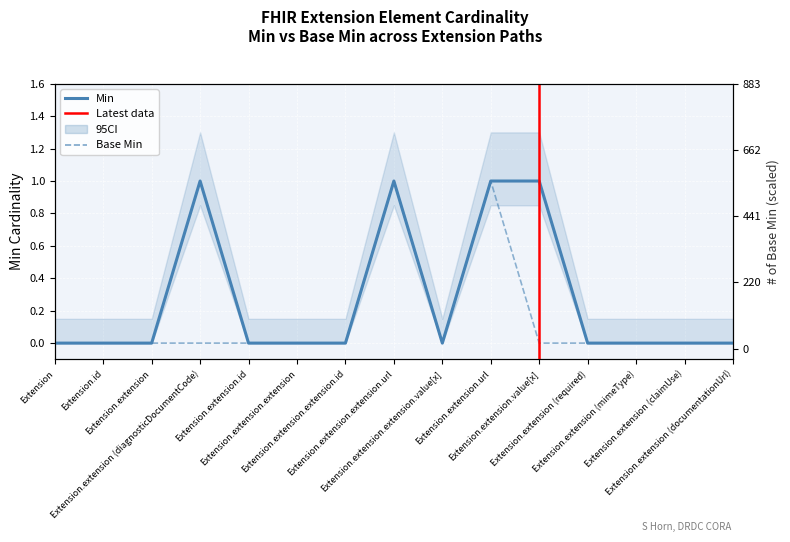

List the labels in order of Base Min value, largest first.

Extension.extension.extension.url, Extension.extension.url, Extension, Extension.id, Extension.extension, Extension.extension (diagnosticDocumentCode), Extension.extension.id, Extension.extension.extension, Extension.extension.extension.id, Extension.extension.extension.value[x], Extension.extension.value[x], Extension.extension (required), Extension.extension (mimeType), Extension.extension (claimUse), Extension.extension (documentationUrl)